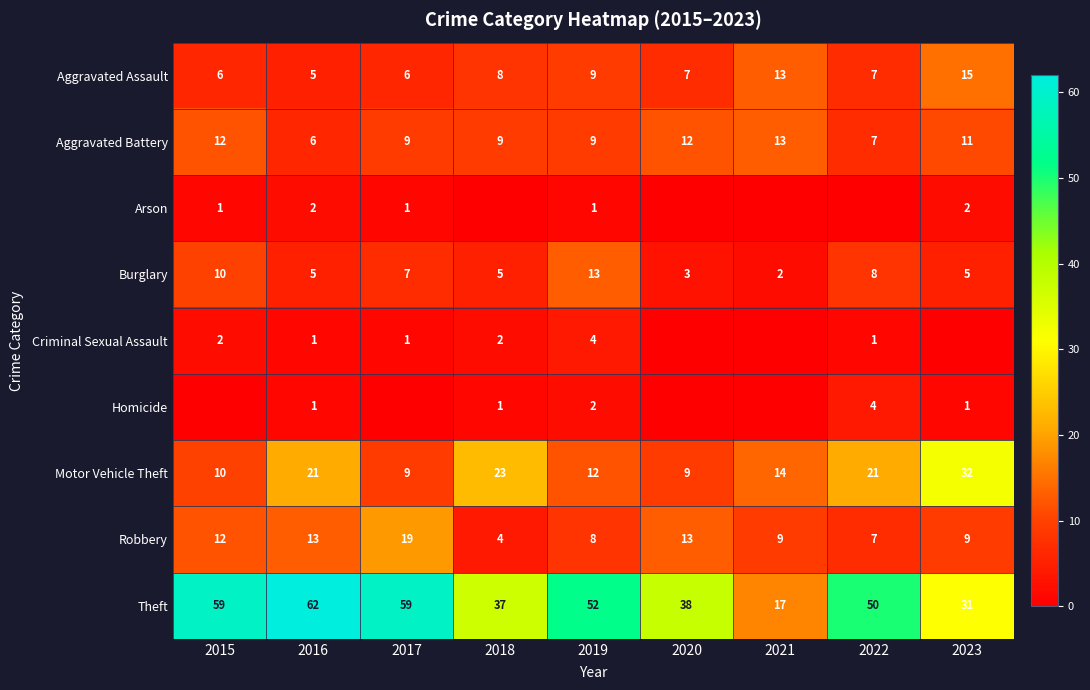

Is the value of Aggravated Assault at 2021 greater than the value of Homicide at 2019?

Yes